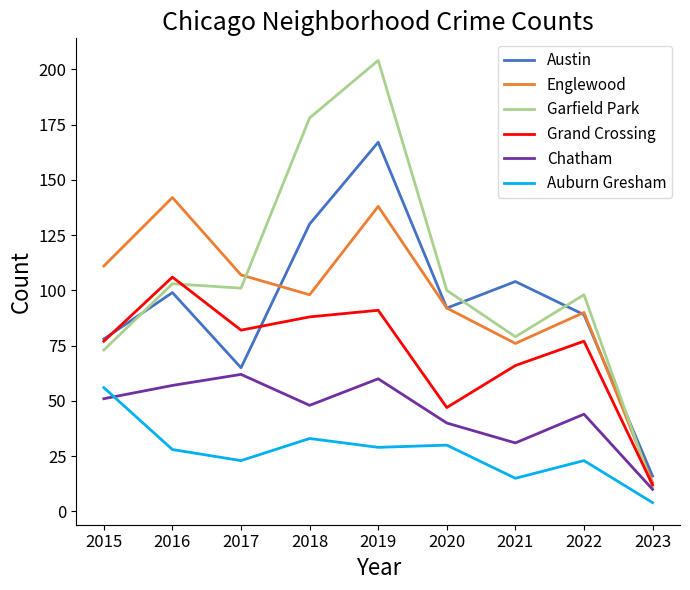

How many interior local valleys does the Austin series have?

2